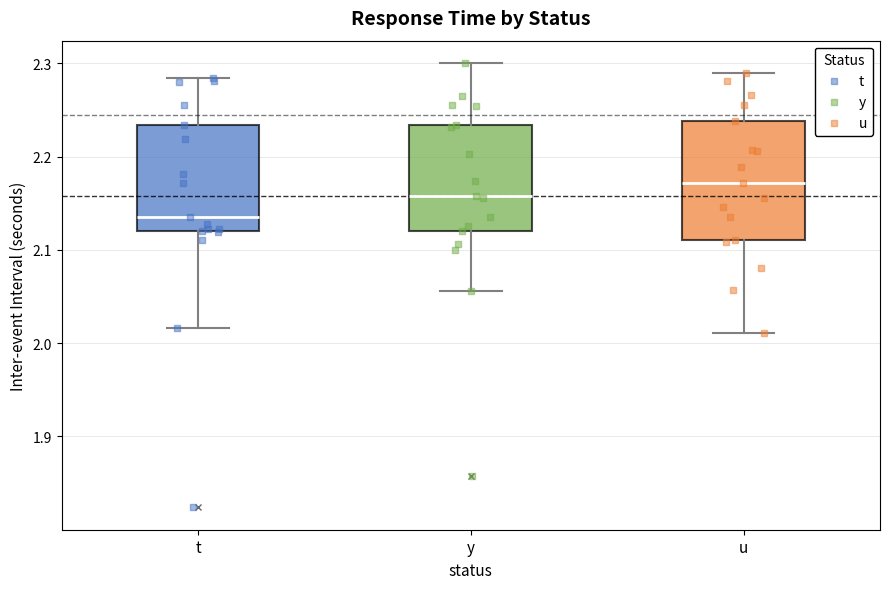

Which box is the tallest, from its lower edge to its upper edge?

u